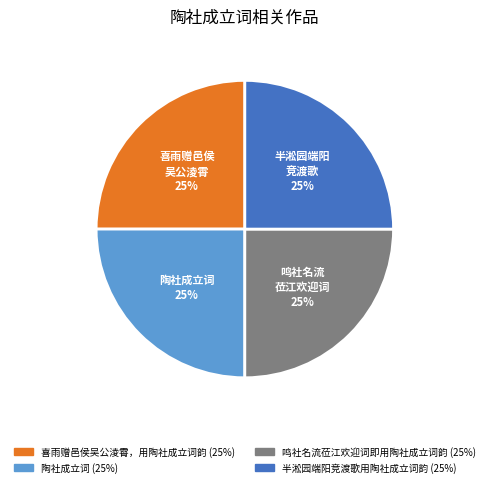

Is there any slice that represents more than half of the pie?

No